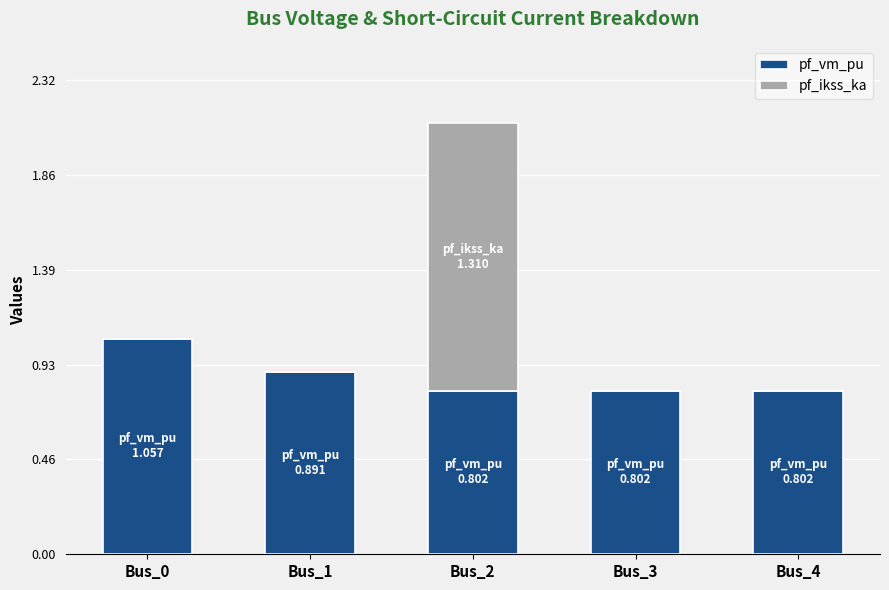

At which category is the sum across all series the highest?

Bus_2